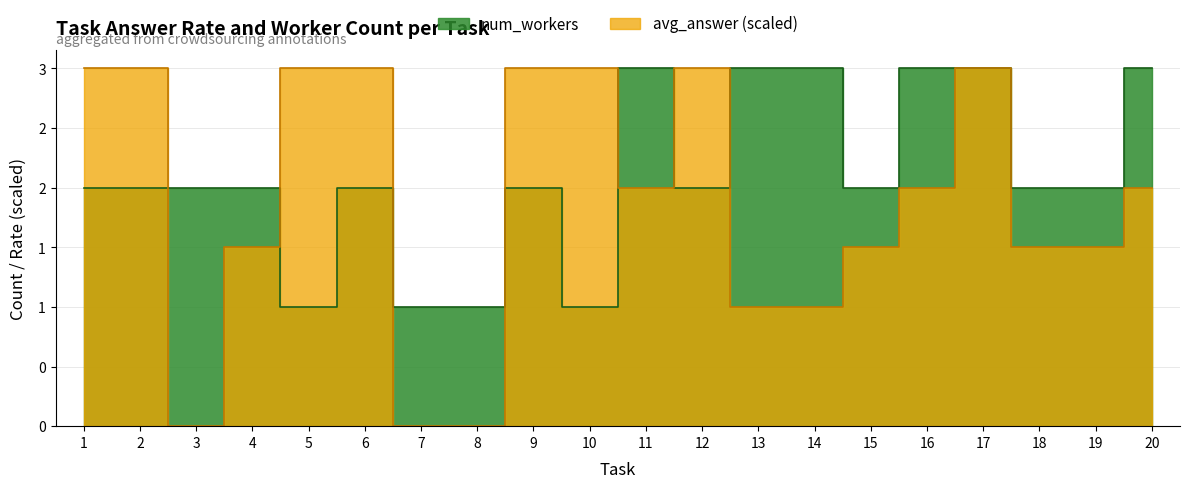

List the series in order of their peak value, highest first.

num_workers, avg_answer